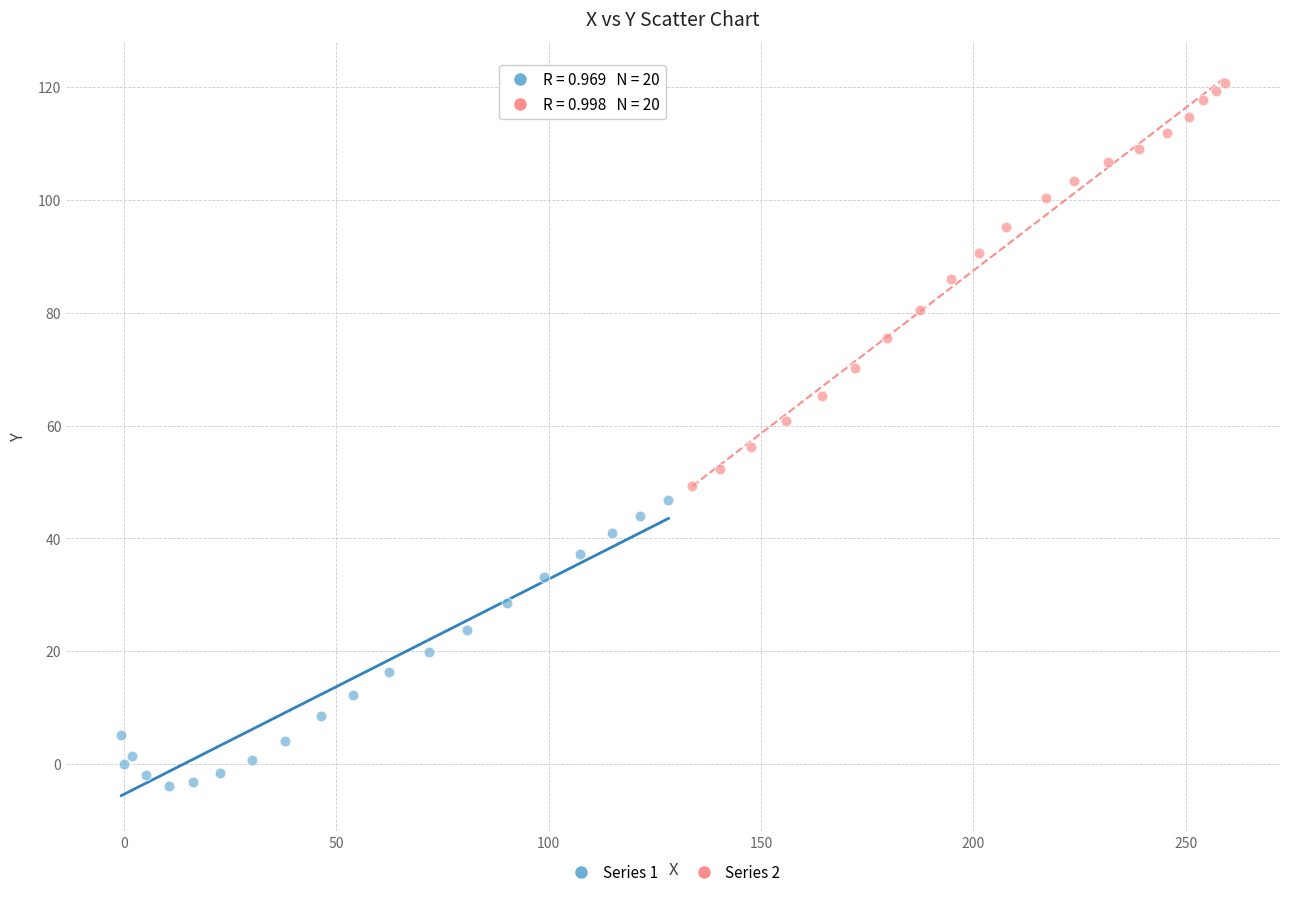

Which series has the widest spread of Y values?

Series 2